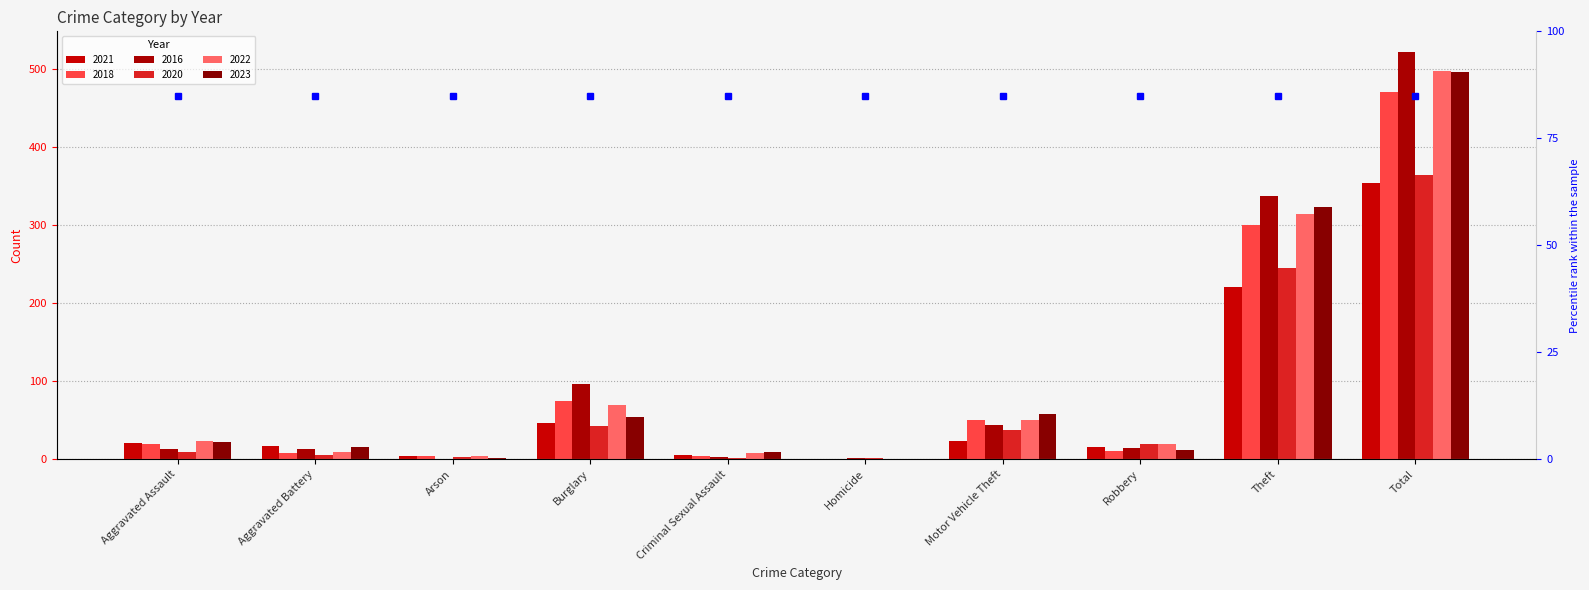

Reading left to right, list all the values displayed in this chart.

2021: 21	17	4	47	5	0	23	16	221	354
2018: 19	8	4	75	4	0	50	11	300	471
2016: 13	13	0	96	3	1	44	15	337	522
2020: 9	6	3	42	2	1	37	19	245	364
2022: 23	9	4	70	8	0	50	19	314	497
2023: 22	16	2	54	9	0	58	12	323	496